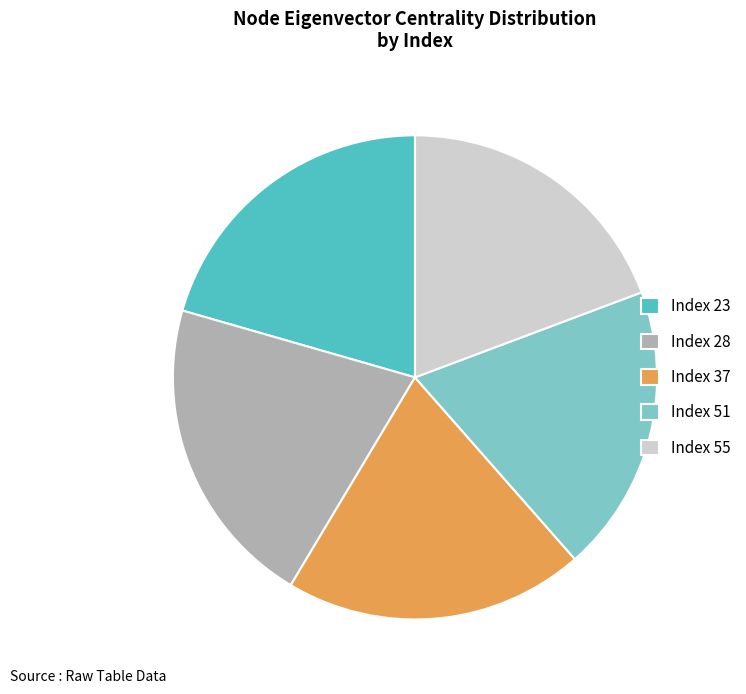

Count the number of slices in the pie.

5